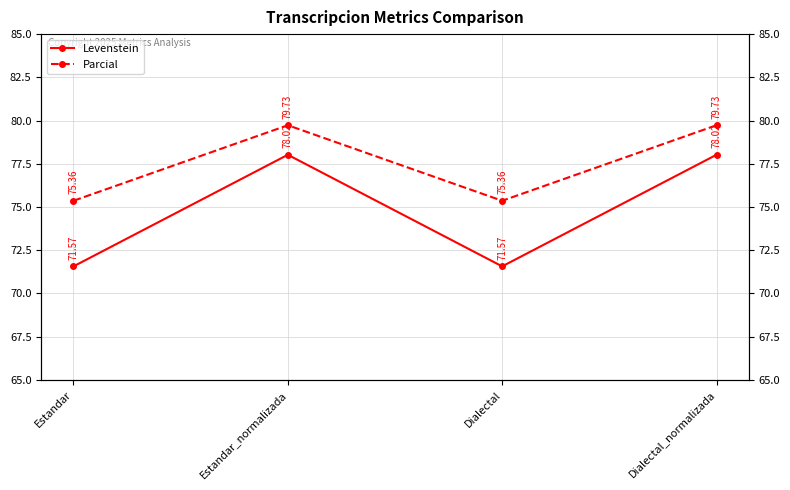

Between Dialectal and Dialectal_normalizada, which is larger?

Dialectal_normalizada